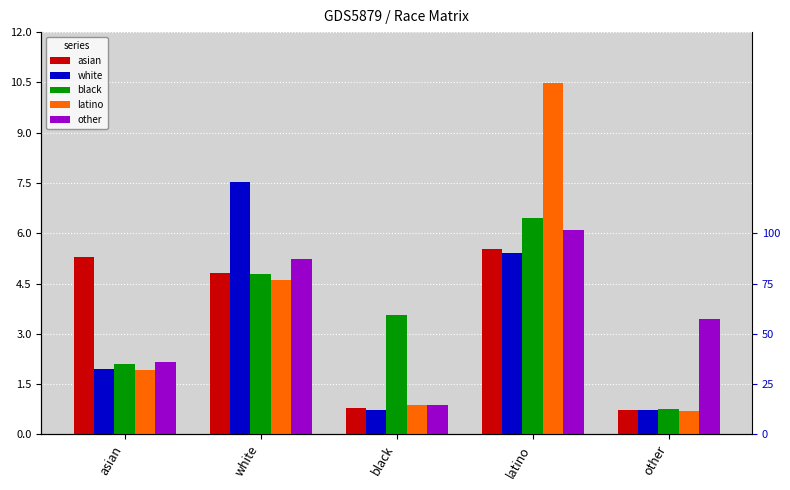

What is the sum of the latino values at white and black?

5.5